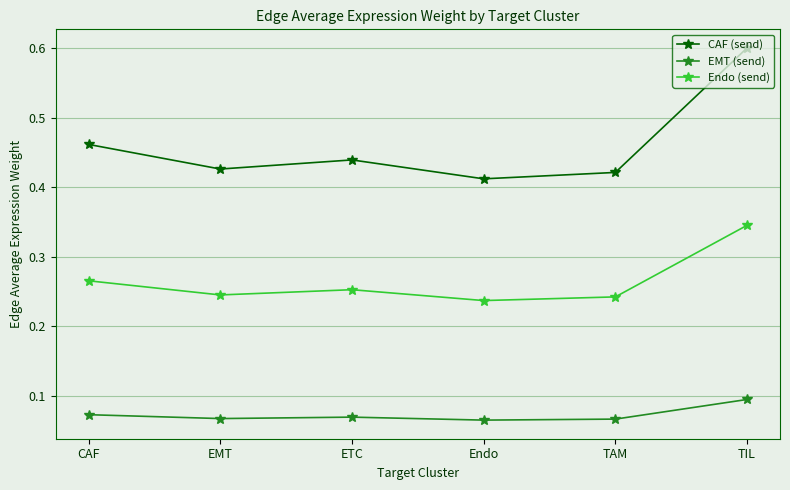

What value does the CAF (send) series have at TIL?

0.6